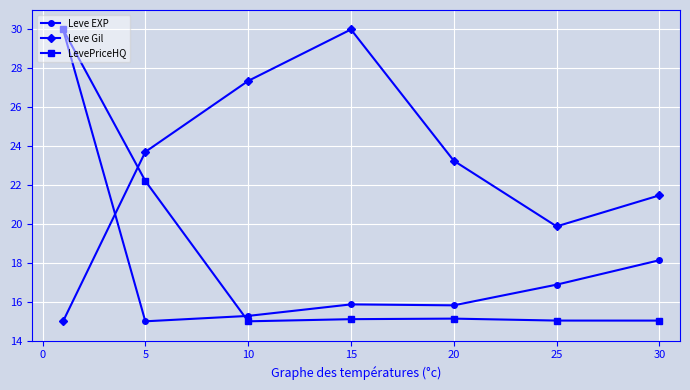

True or false: LevePriceHQ and Leve EXP cross at least once.

True